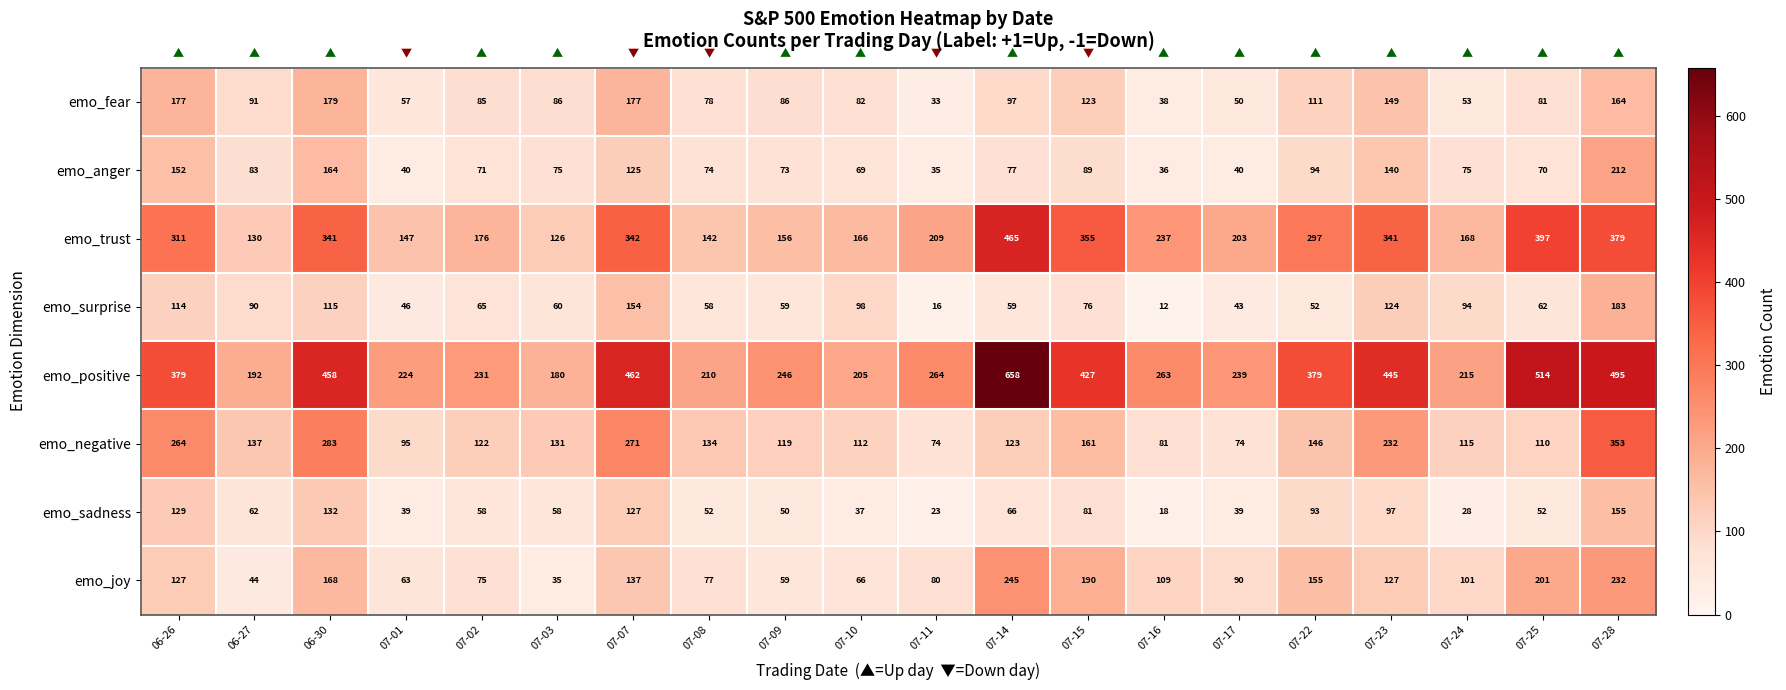

What is the sum of all emo_negative values?

3137